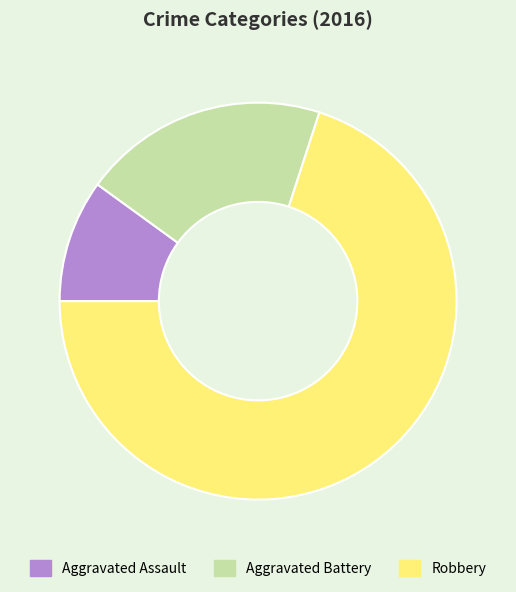

Is the sum of Aggravated Battery and Robbery greater than half?

Yes